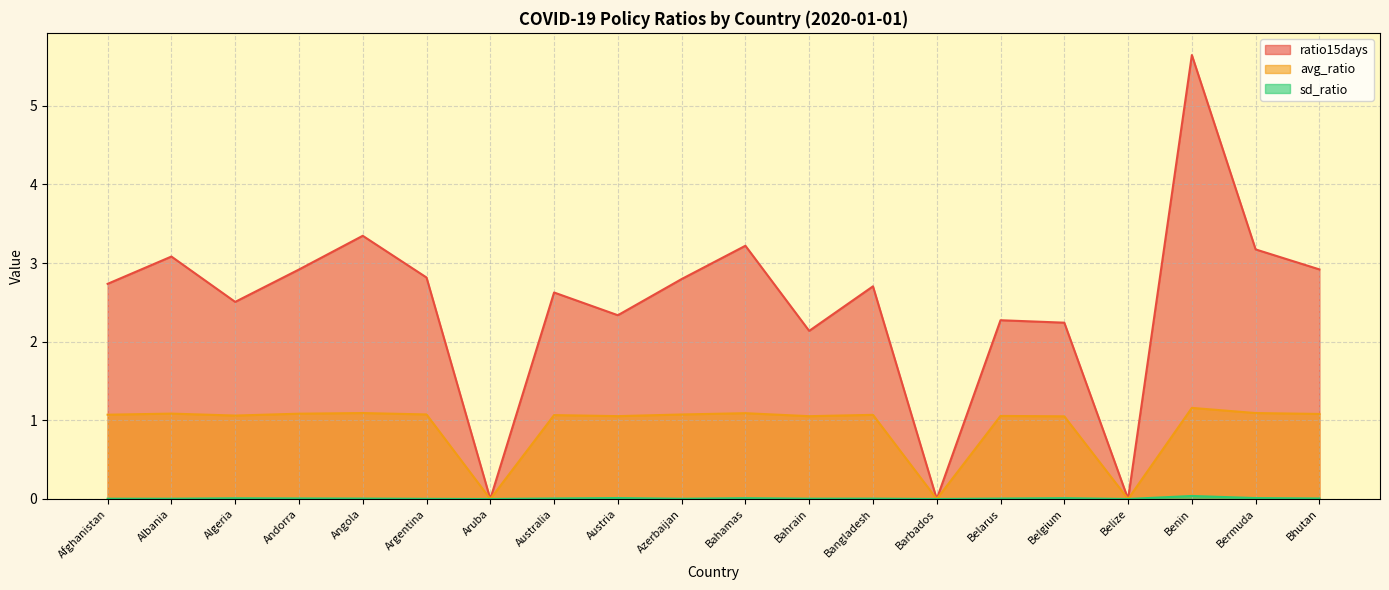

What is the label of the 16th point from the left?

Belgium